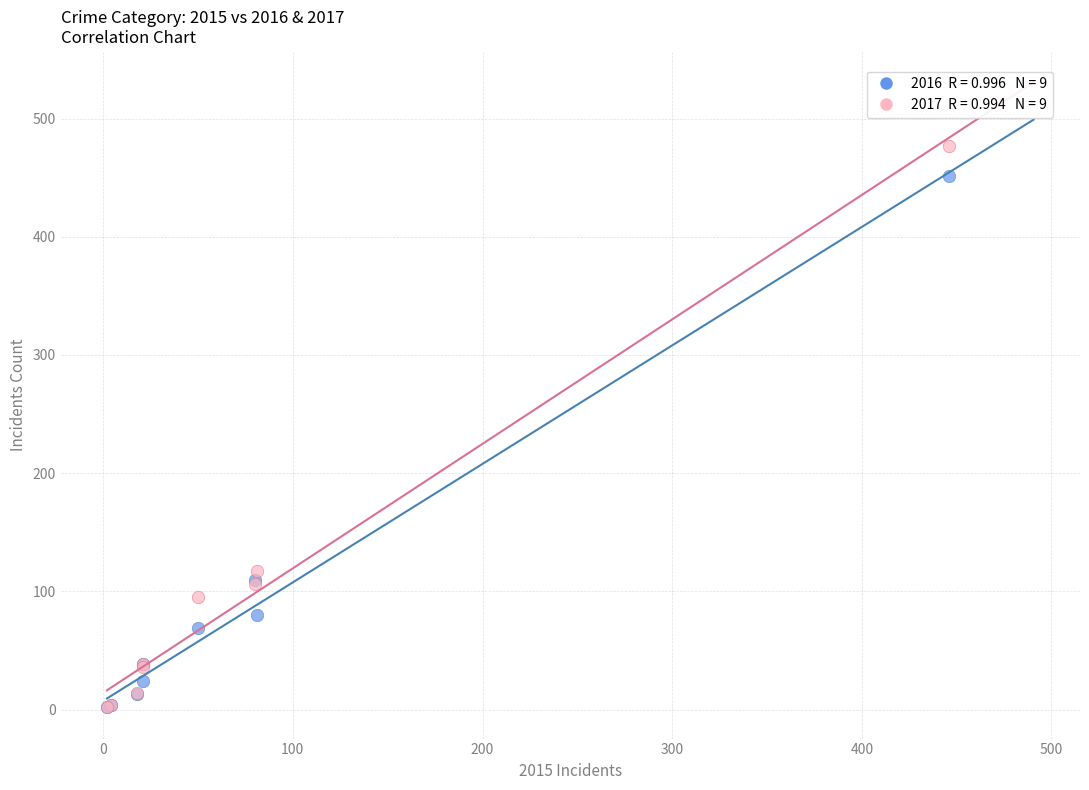

Across all series, what Y value is closest to 239?

117